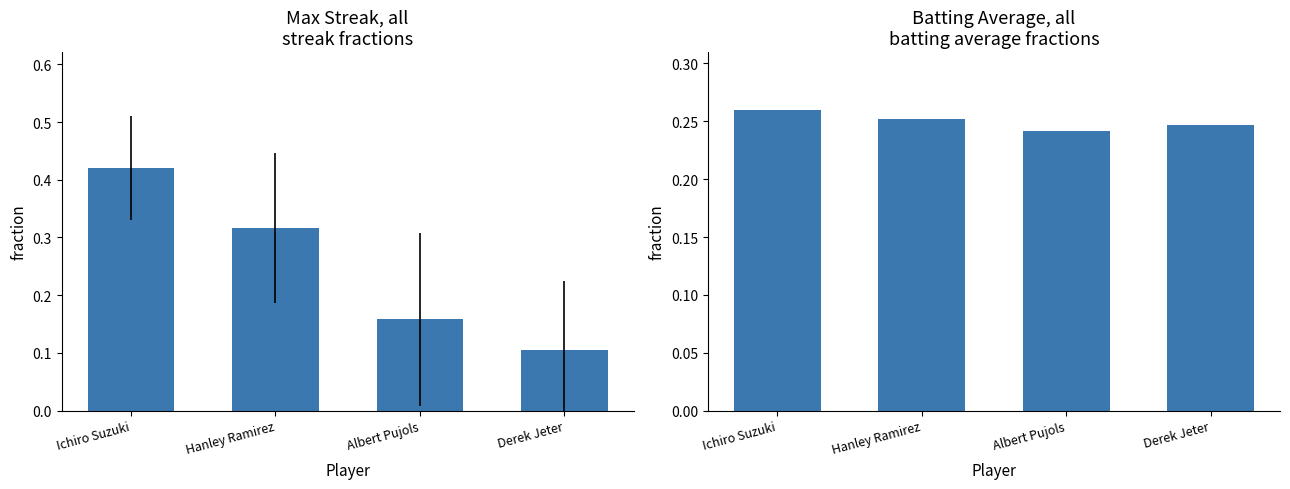

Rank the categories by Max Streak value from highest to lowest.

Ichiro Suzuki, Hanley Ramirez, Albert Pujols, Derek Jeter